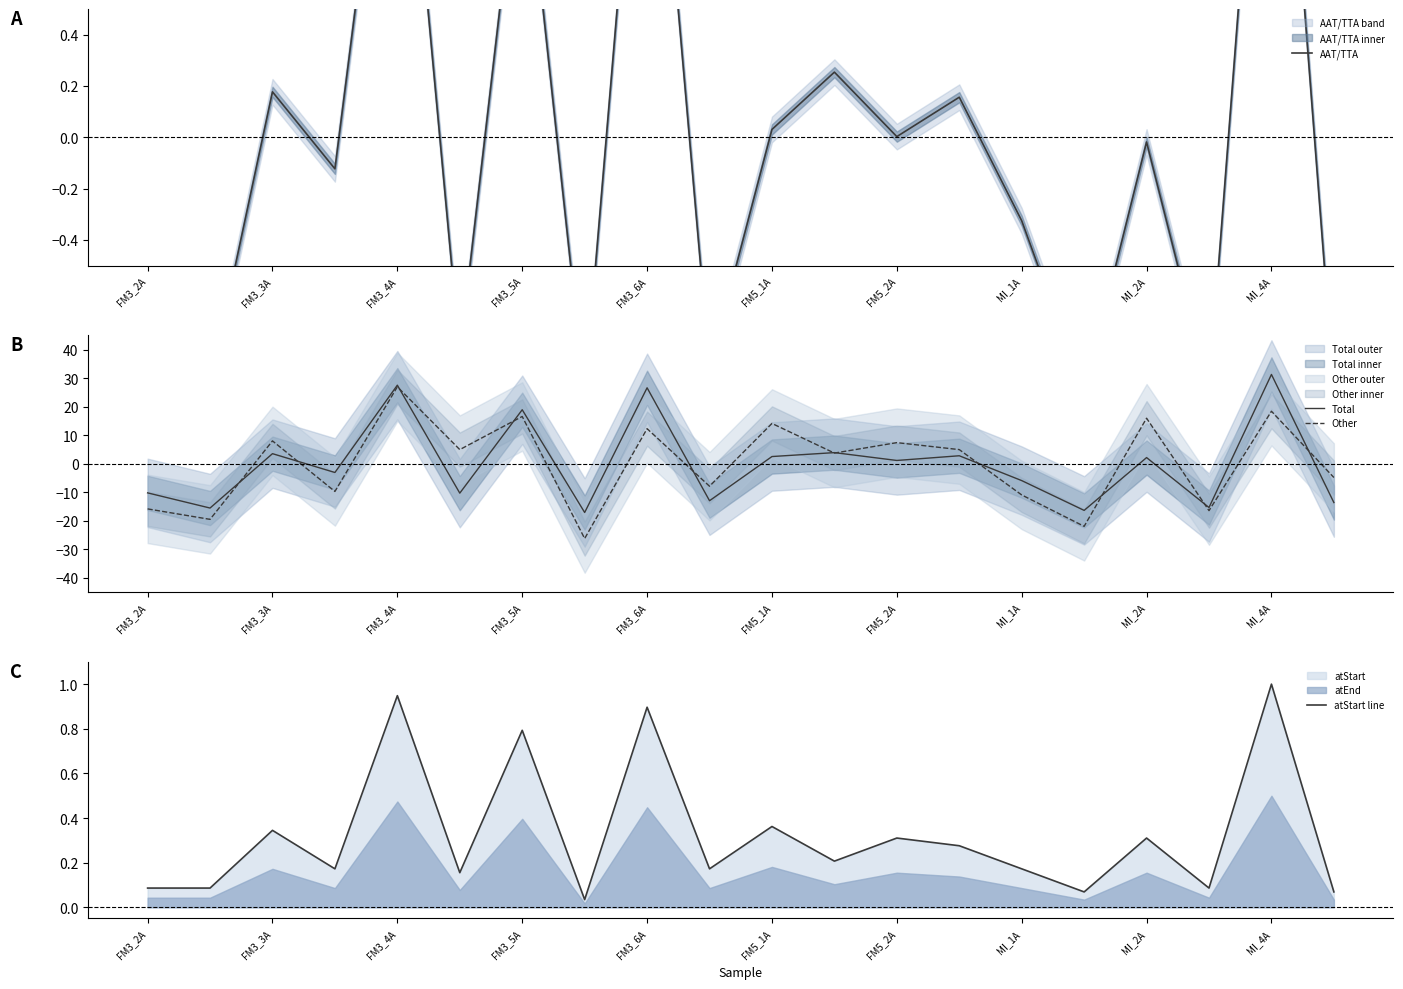

What is the maximum value for Other?

27.0